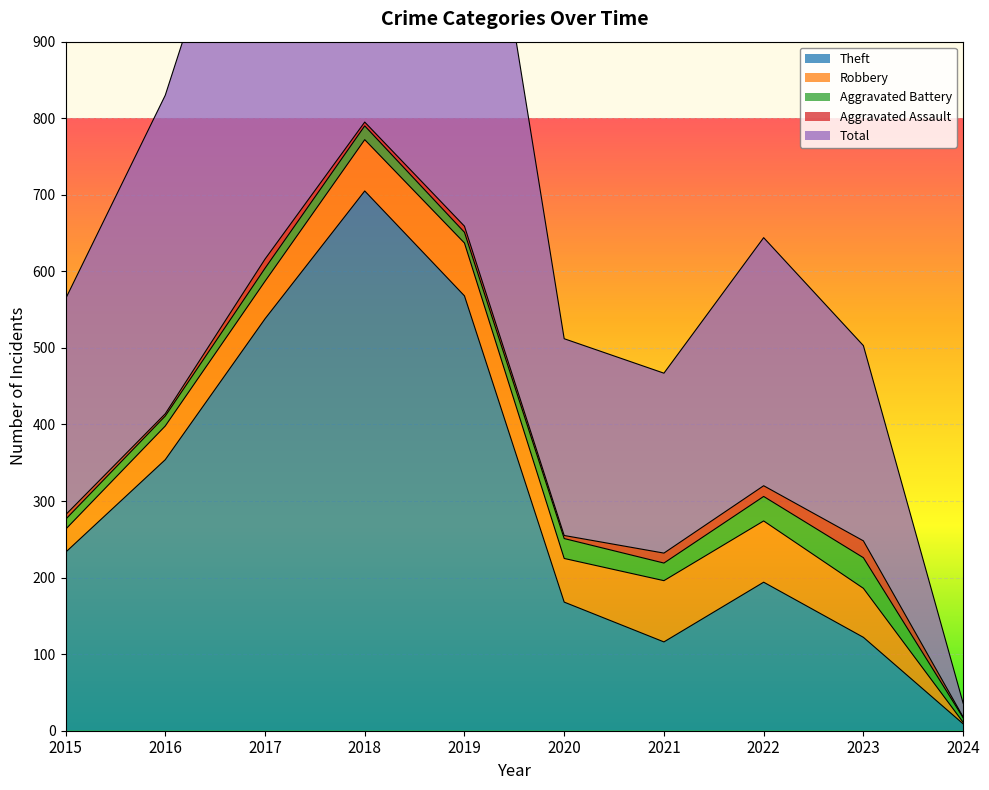

What is the value of the Theft point at the 5th from the left?

568